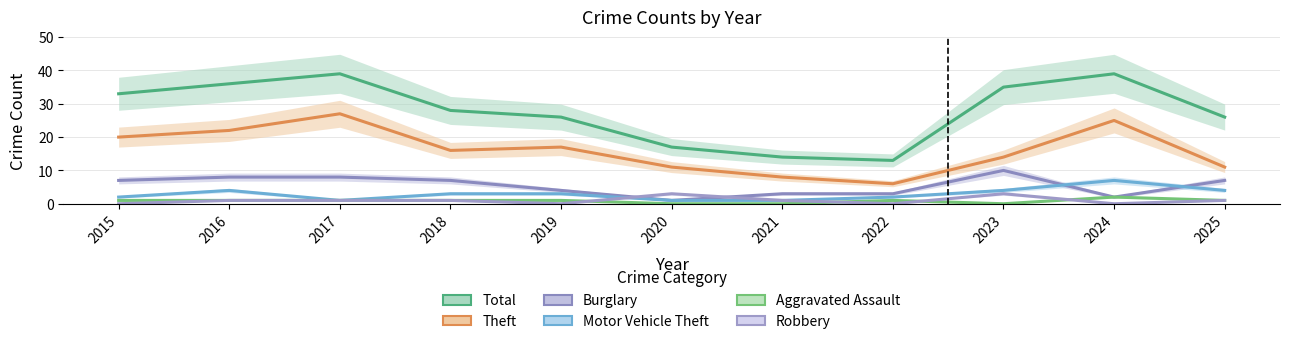

What is the greatest value displayed?

39